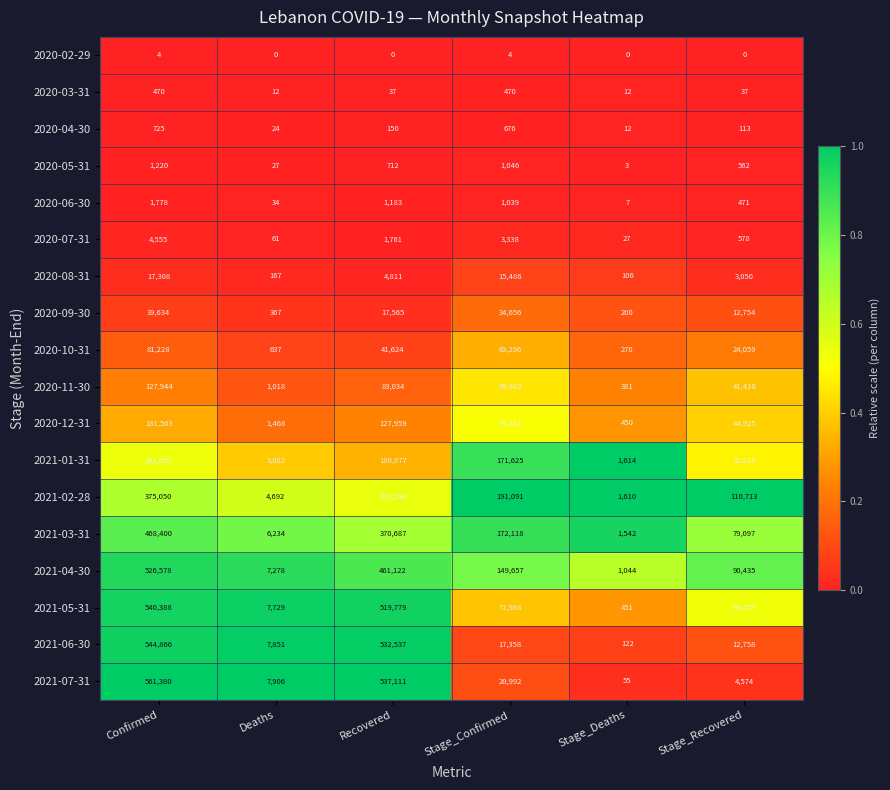

Which series has the largest range (max minus min)?

2021-07-31